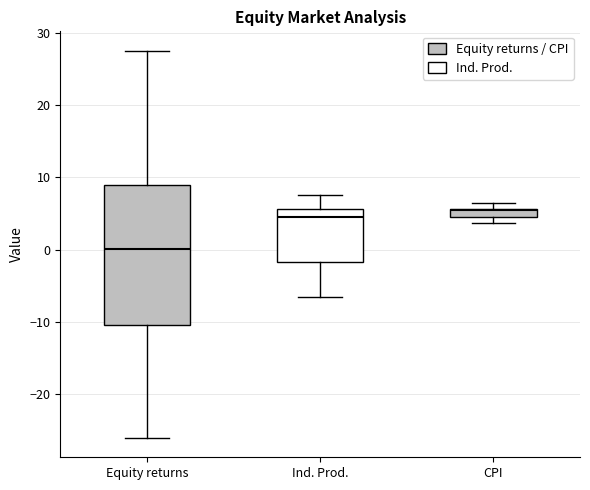

Which box is the tallest, from its lower edge to its upper edge?

Equity returns